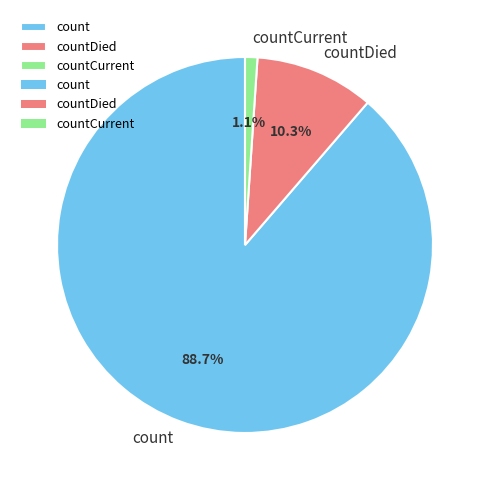

Which has a higher value, countDied or countCurrent?

countDied